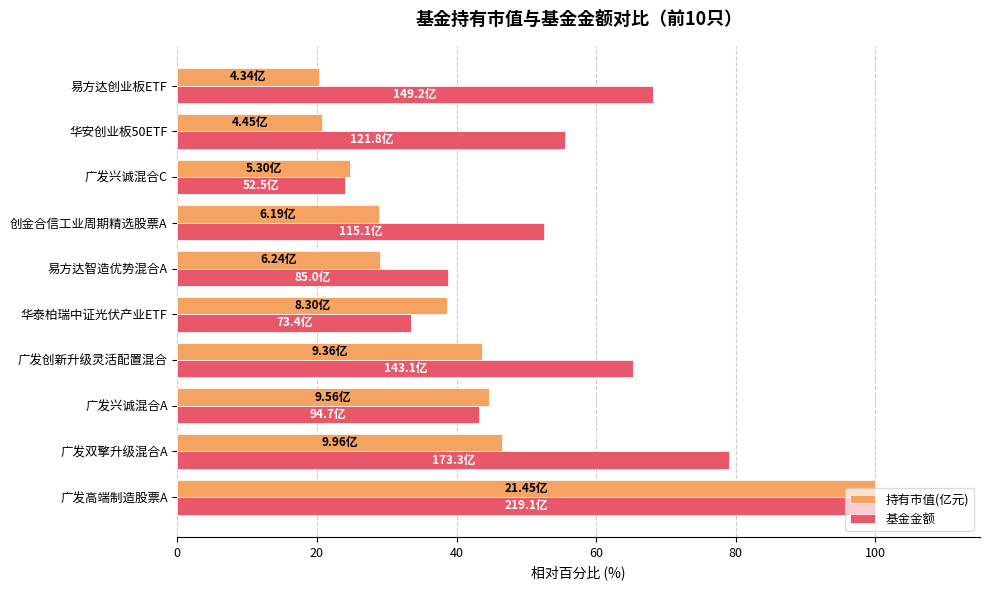

At which label is 基金金额 closest to 61?

广发创新升级灵活配置混合